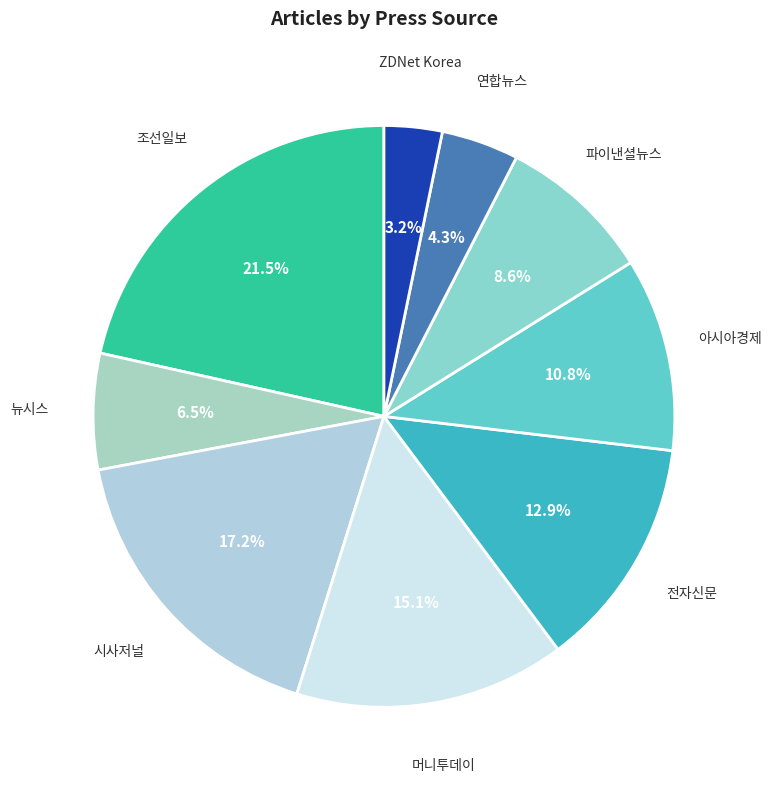

Count the number of slices in the pie.

9